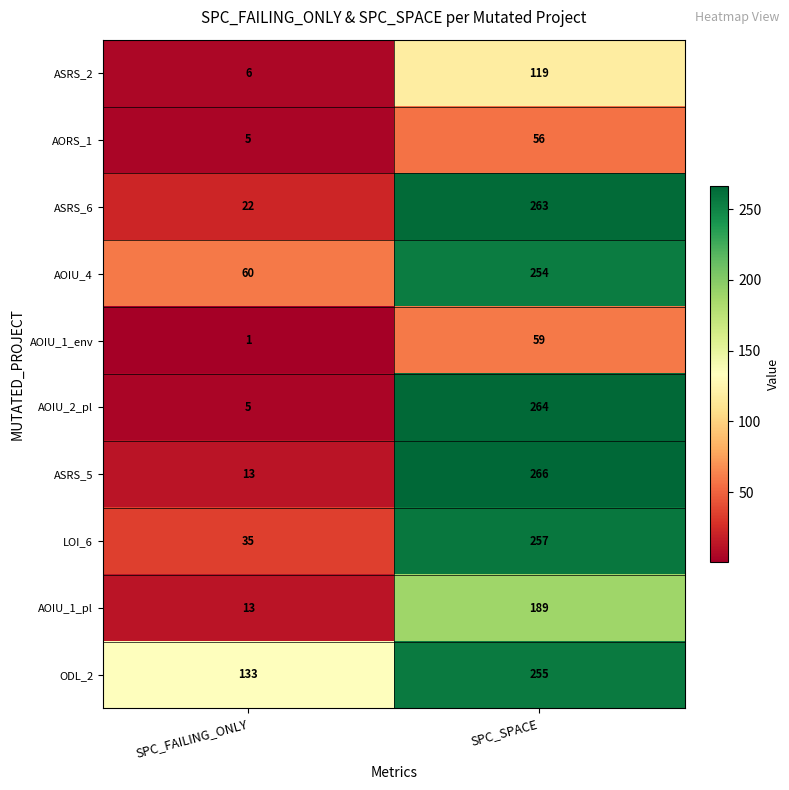

Which series changed the most between SPC_FAILING_ONLY and SPC_SPACE?

AOIU_2_pl